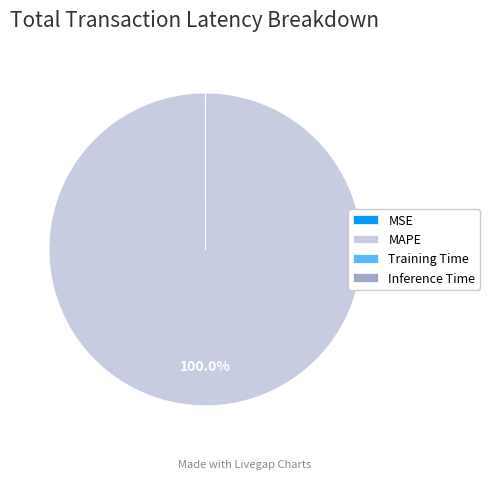

Does MAPE account for over 50% of the chart?

Yes